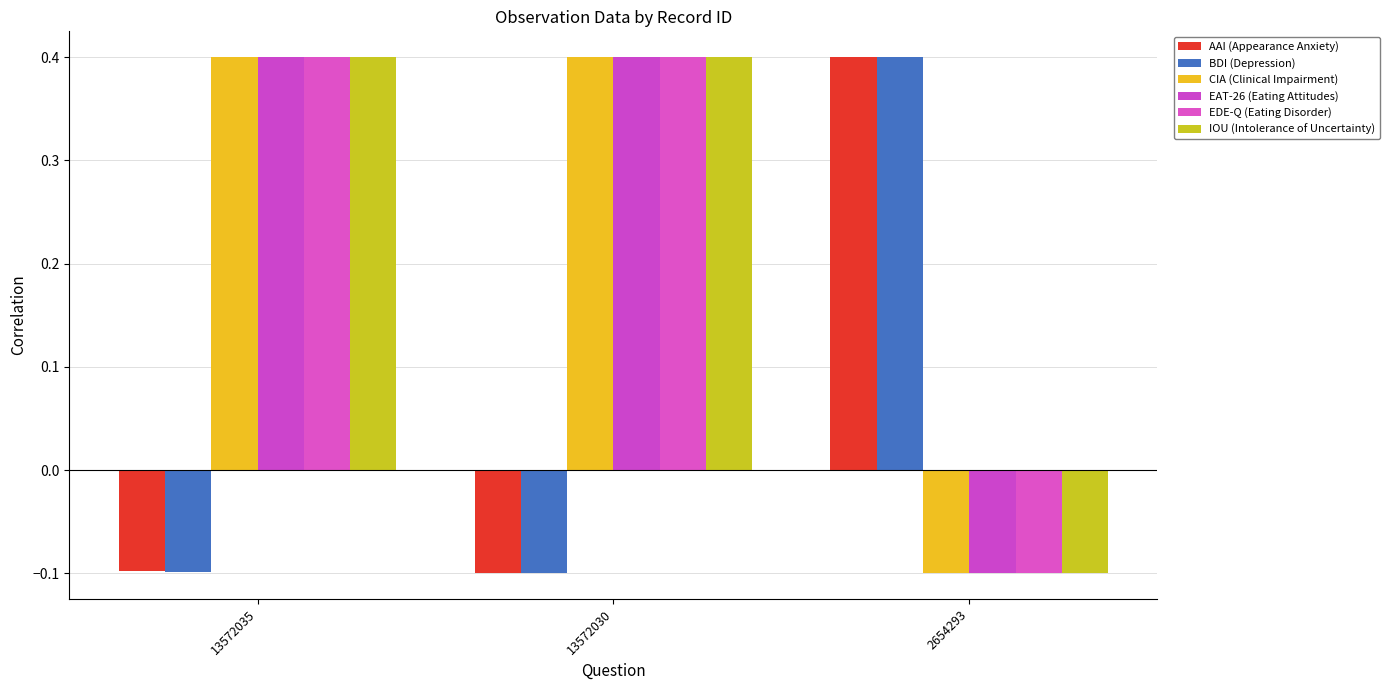

Where is CIA (Clinical Impairment) nearest to the value 0?

2654293